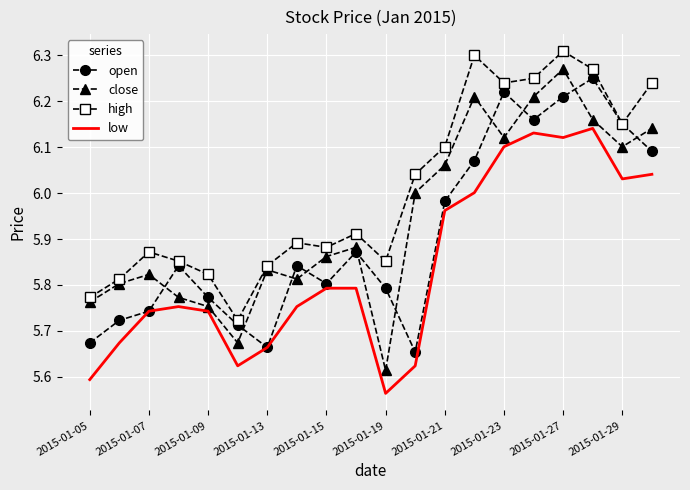

Which series has the widest spread of values?

close